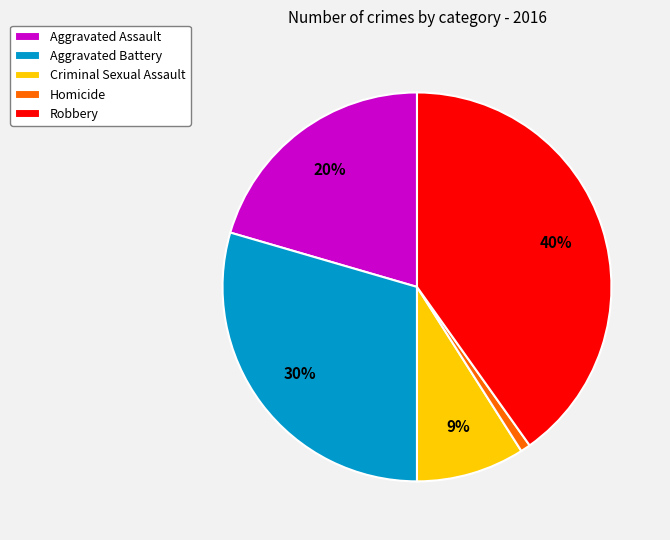

Which has a higher value, Aggravated Battery or Robbery?

Robbery